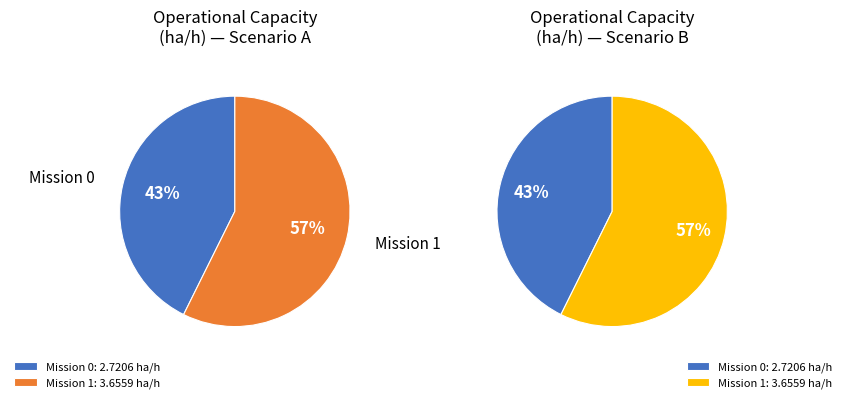

To the nearest percent, what is the difference between the largest and smallest slice percentages?

15%